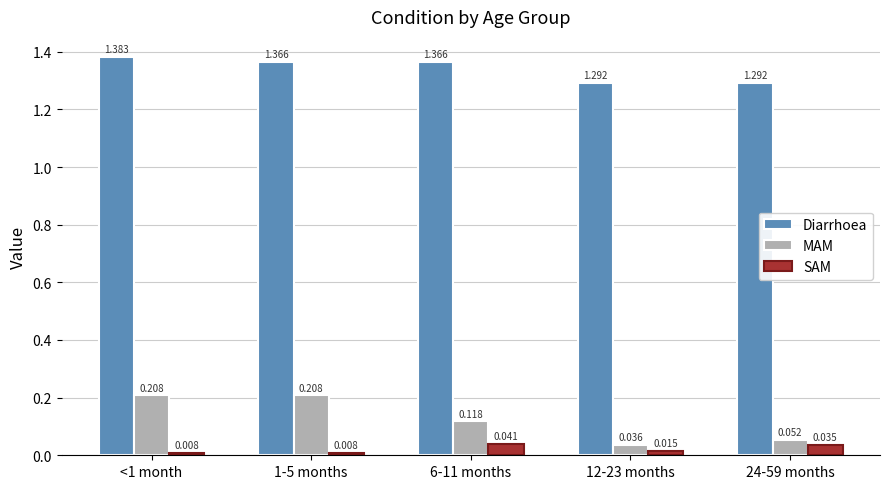

Rank the series at <1 month from lowest to highest value.

SAM, MAM, Diarrhoea